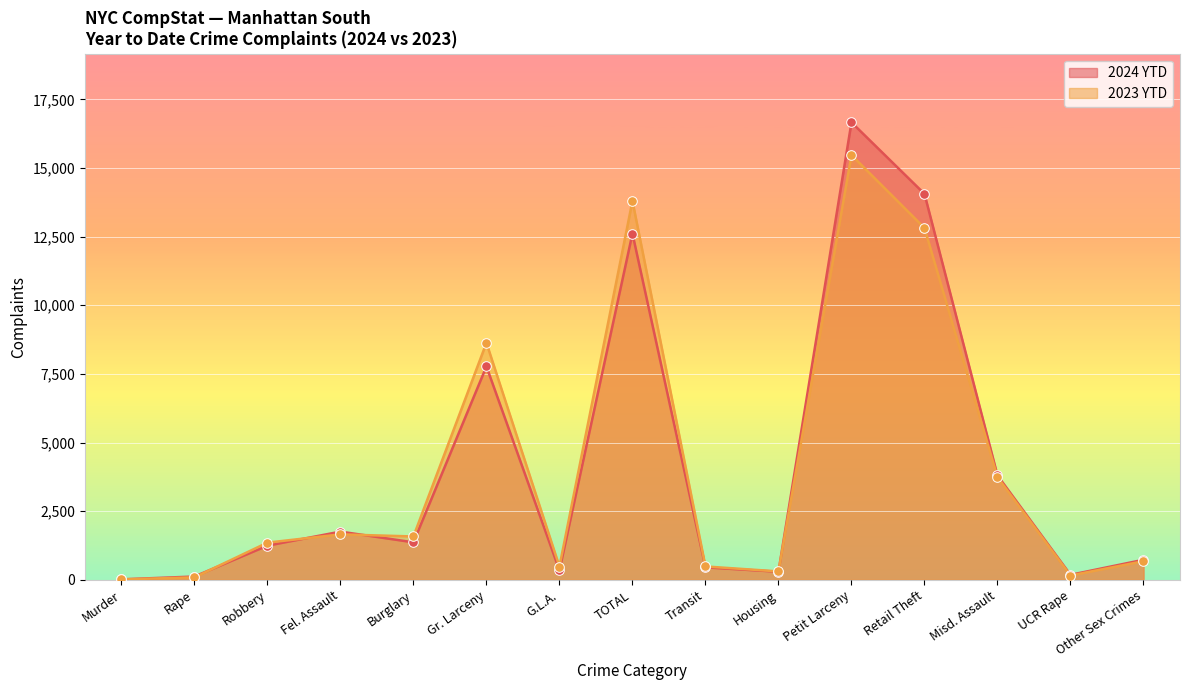

Which series reaches the minimum Y coordinate?

2023 YTD